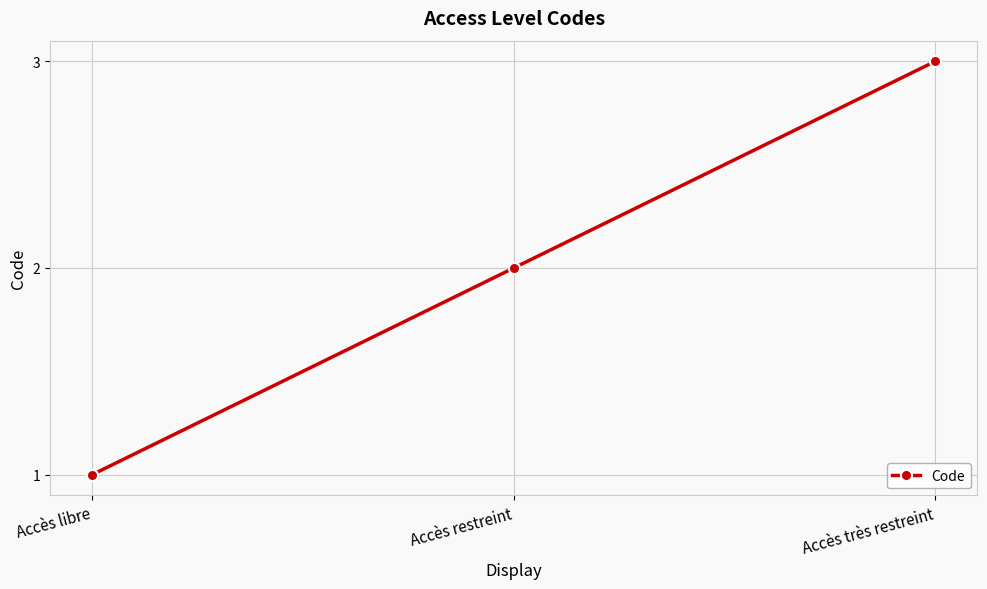

List the labels in order of value, largest first.

Accès très restreint, Accès restreint, Accès libre